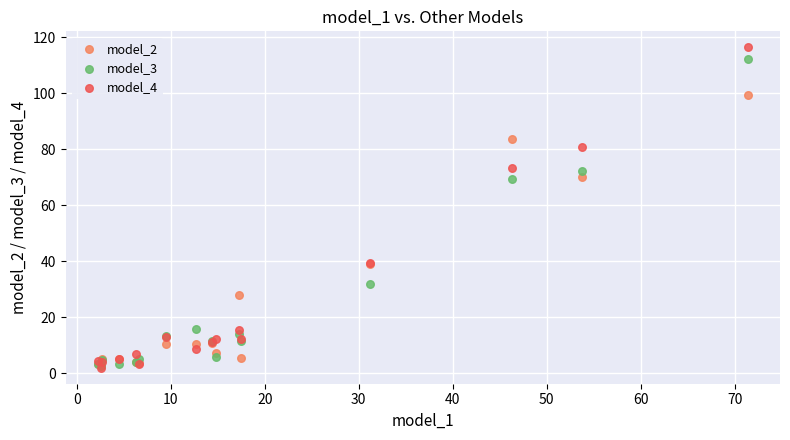

What are all the series names shown in the legend?

model_2, model_3, model_4